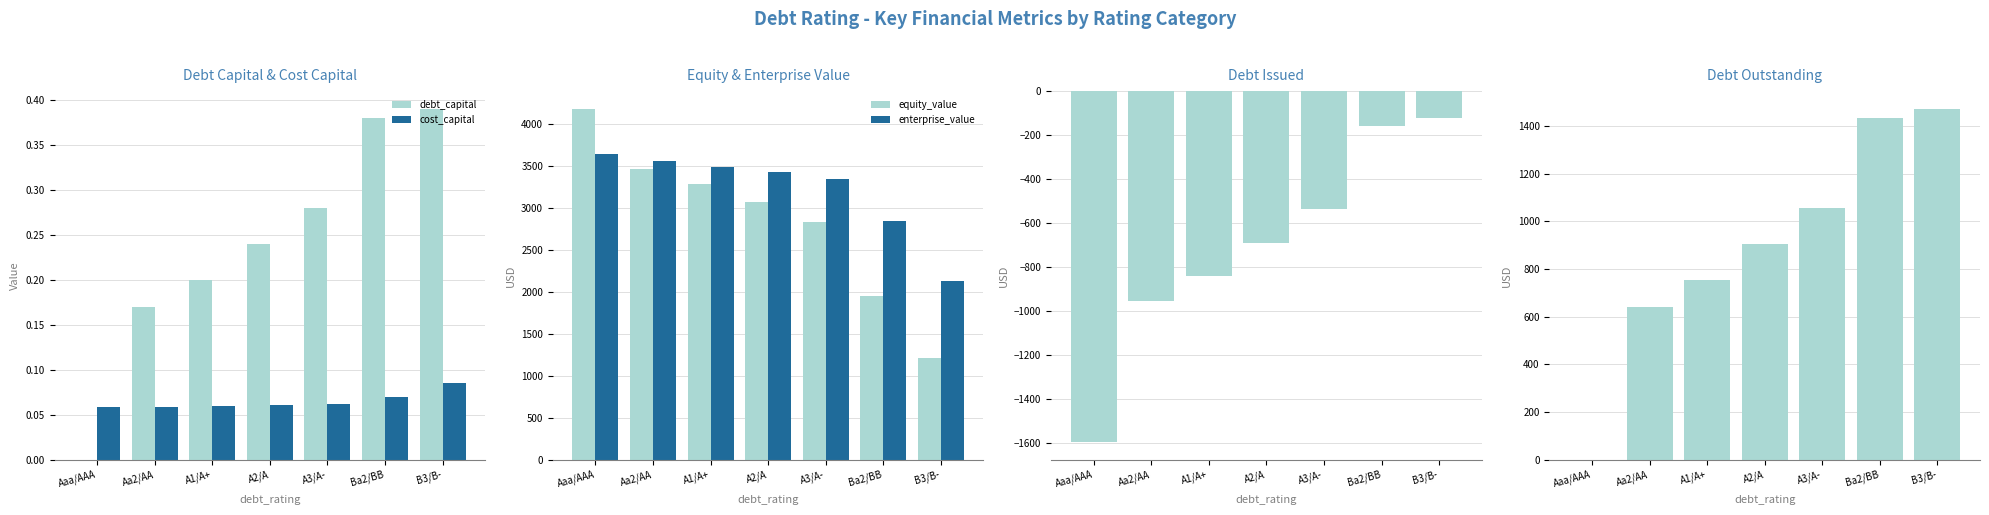

How many positive values does the debt series have?

6